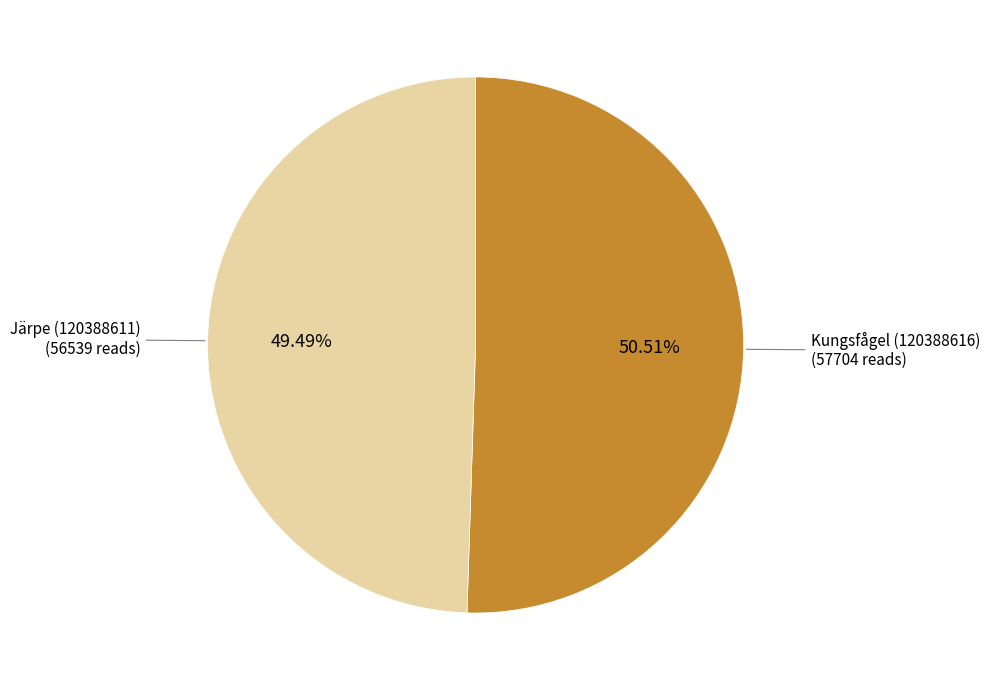

To the nearest percent, what is the average slice percentage?

50%